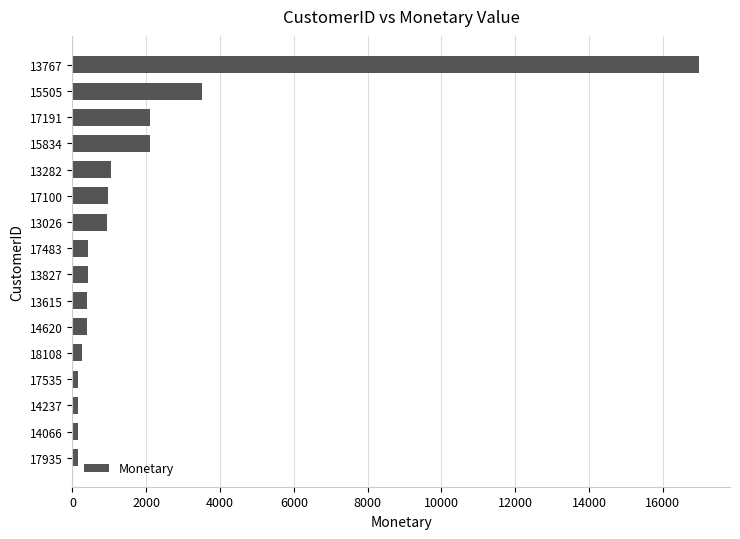

What is the change in value from 13615 to 13767?

+16571